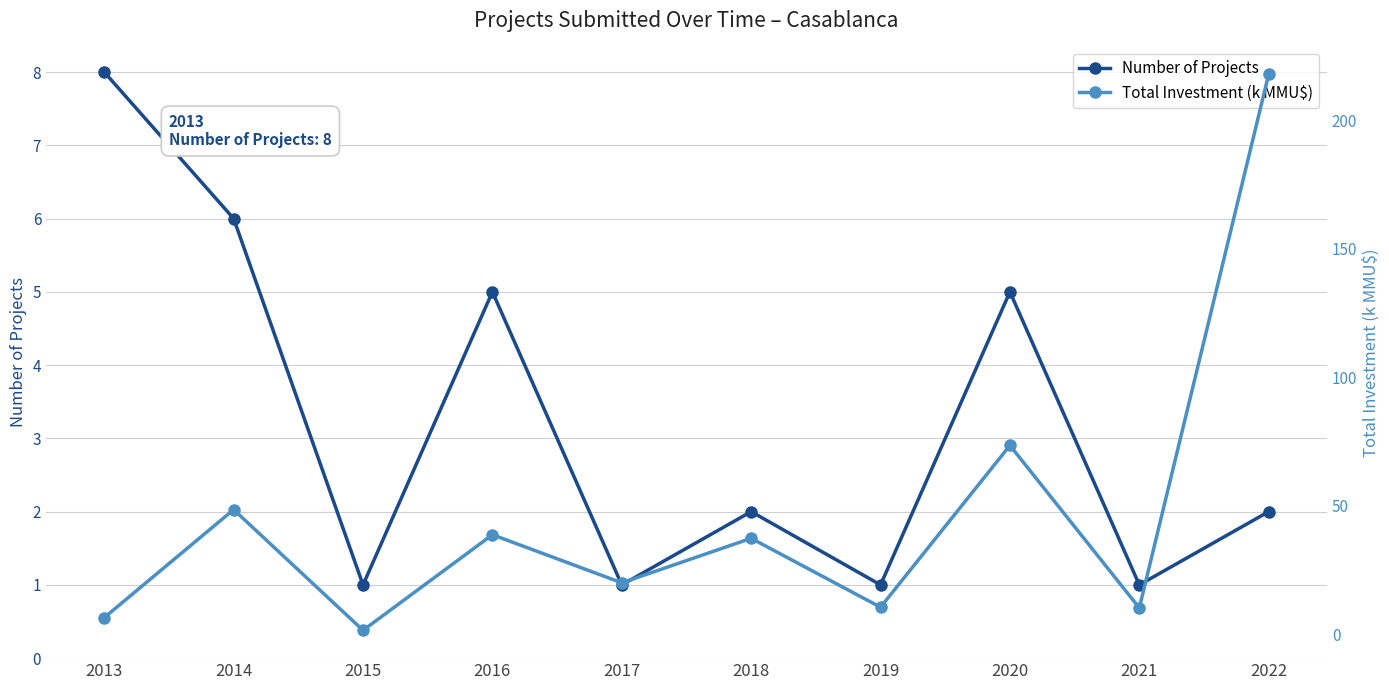

Where is Number of Projects nearest to the value 4?

2016